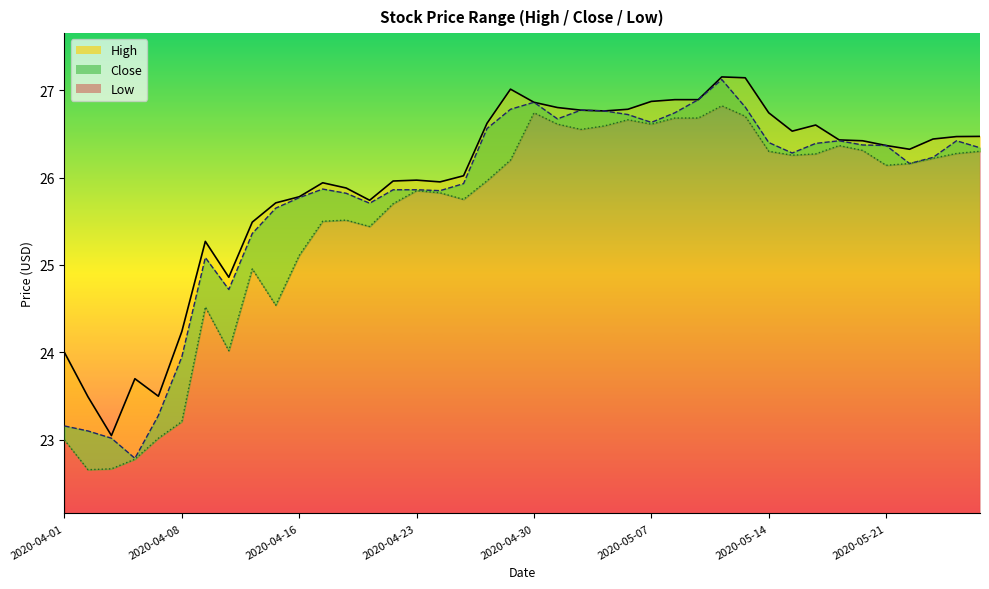

Rank the categories by High value from highest to lowest.

2020-05-12, 2020-05-13, 2020-04-29, 2020-05-08, 2020-05-11, 2020-05-07, 2020-04-30, 2020-05-01, 2020-05-06, 2020-05-04, 2020-05-05, 2020-05-14, 2020-04-28, 2020-05-18, 2020-05-15, 2020-05-28, 2020-05-27, 2020-05-26, 2020-05-19, 2020-05-20, 2020-05-21, 2020-05-22, 2020-04-27, 2020-04-23, 2020-04-22, 2020-04-24, 2020-04-17, 2020-04-20, 2020-04-16, 2020-04-21, 2020-04-15, 2020-04-14, 2020-04-09, 2020-04-13, 2020-04-08, 2020-04-01, 2020-04-06, 2020-04-07, 2020-04-02, 2020-04-03